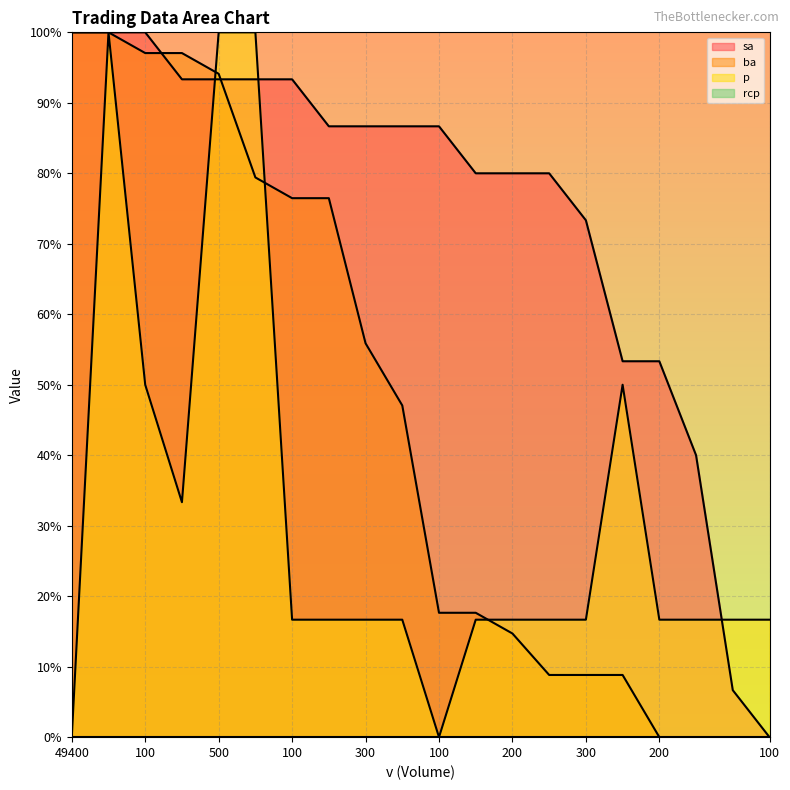

The value of ba at 500 is 94.1. True or false?

True